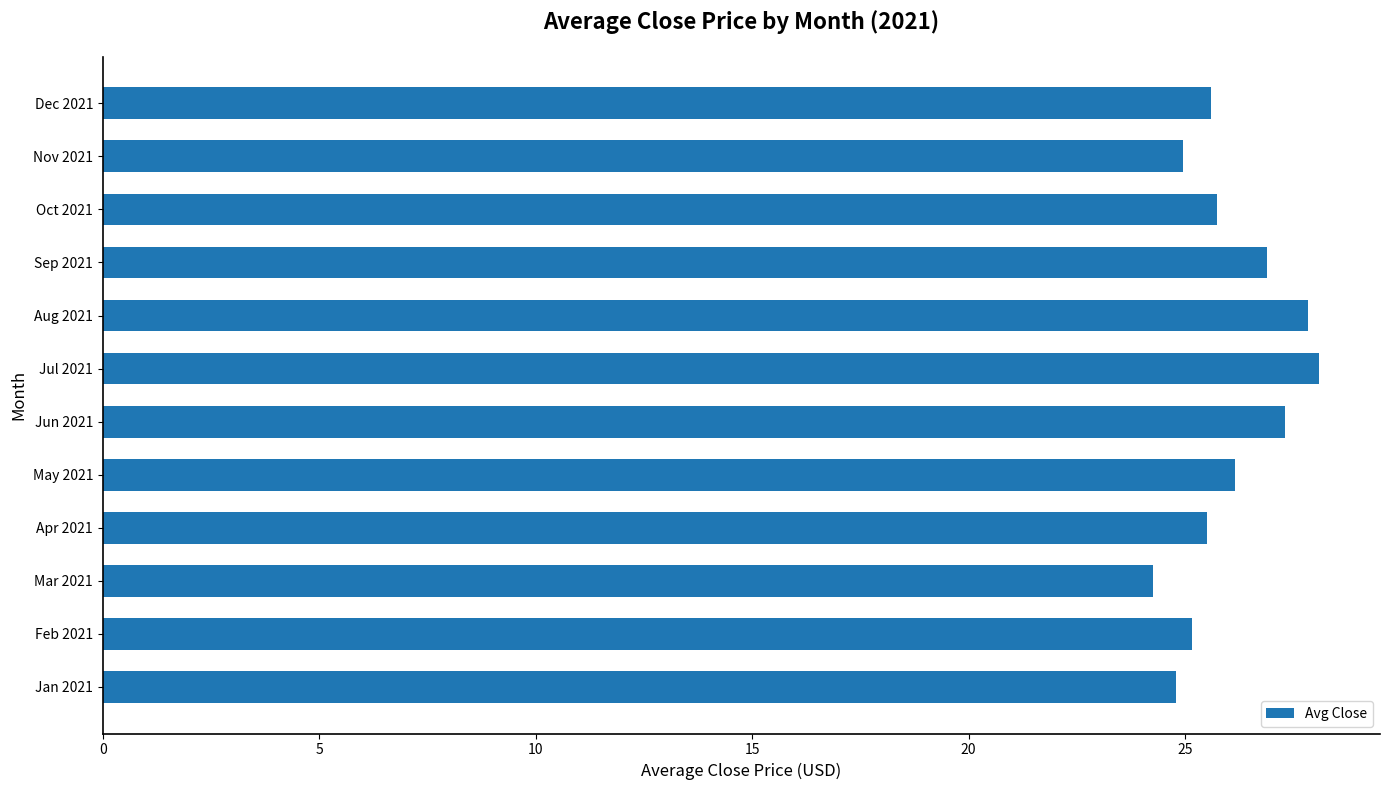

Is it true that the value at Mar 2021 is 24.3?

True